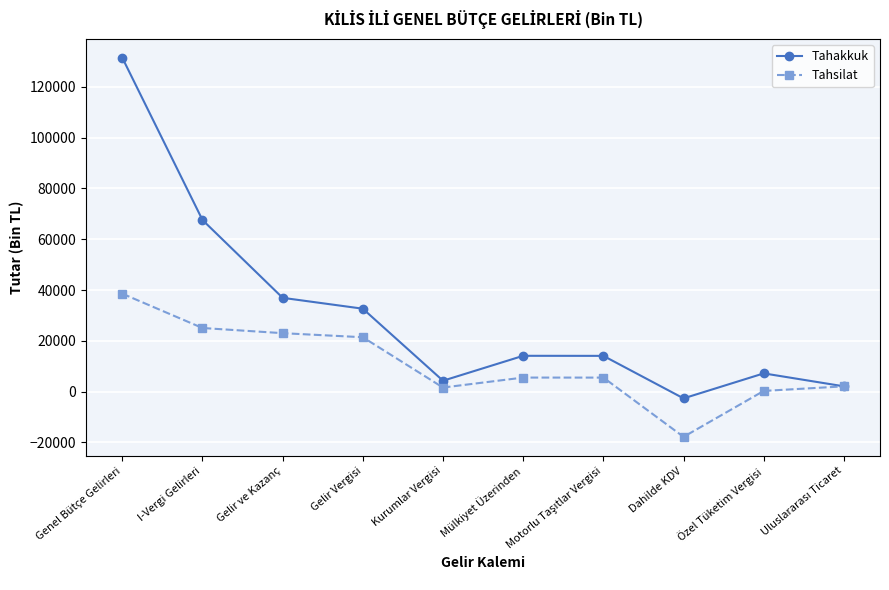

True or false: Tahsilat has more than 2 interior local peaks.

False